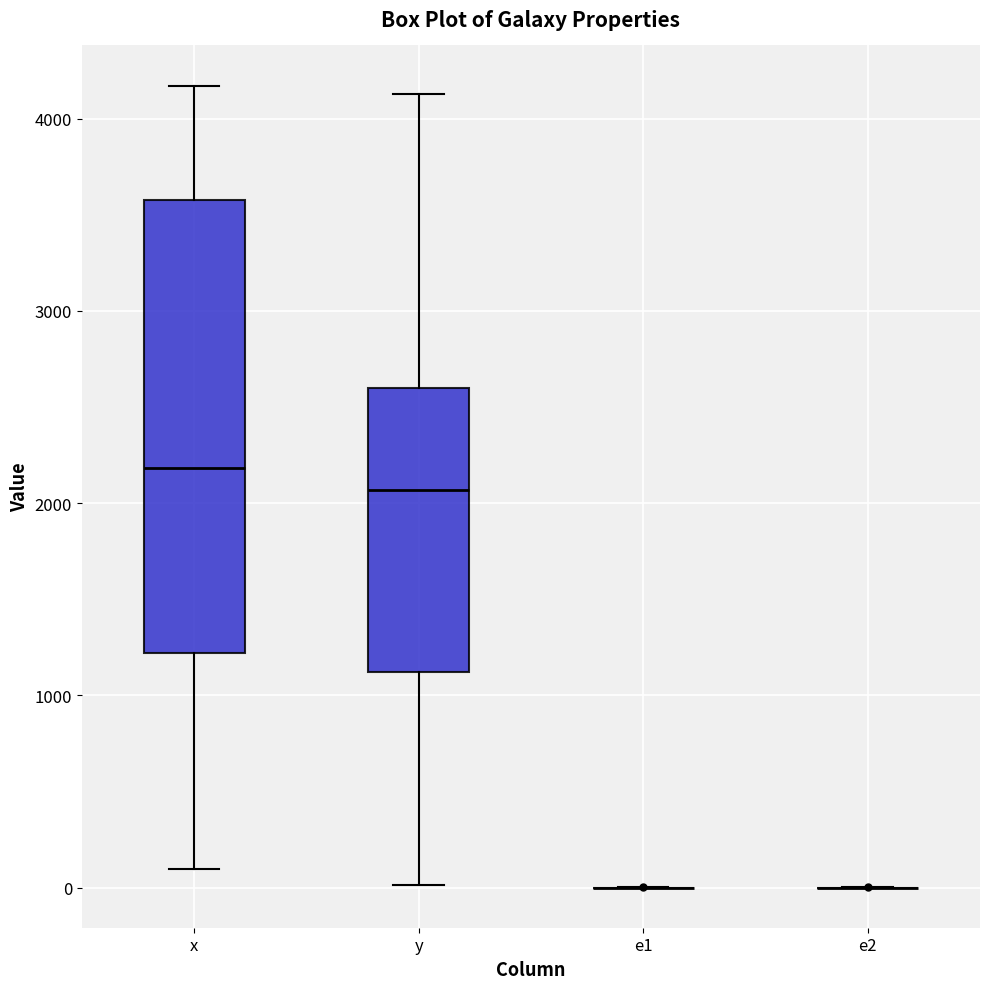

Which box is the tallest, from its lower edge to its upper edge?

x